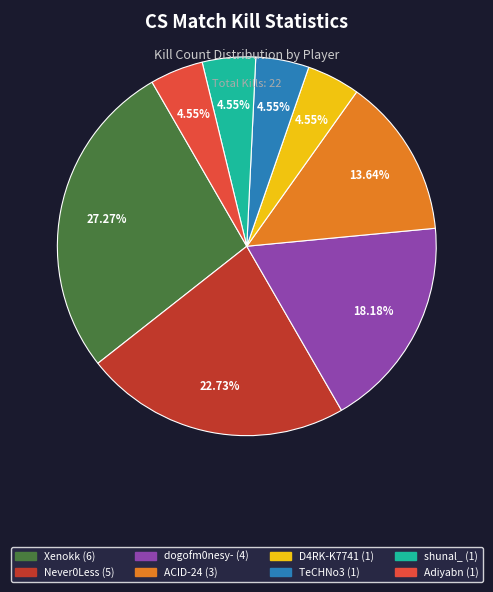

To the nearest percent, what percentage of the pie is Adiyabn?

5%